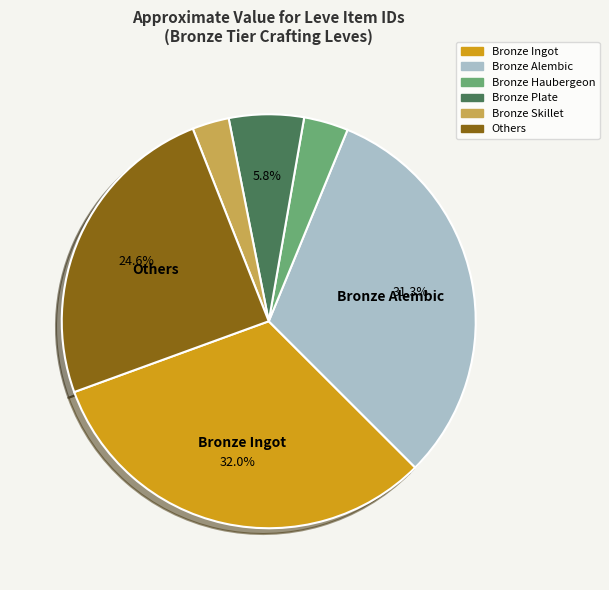

The Bronze Ingot slice represents 43% of the pie. True or false?

False